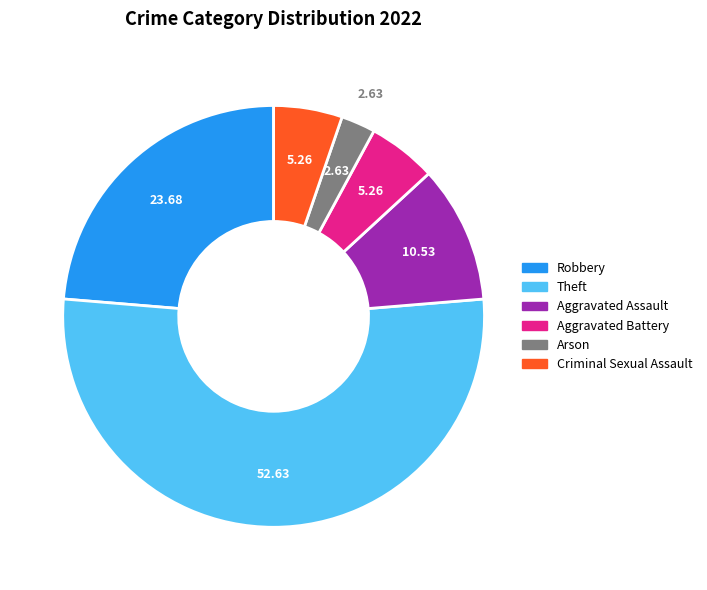

Is it true that Theft is 45% of the pie?

False